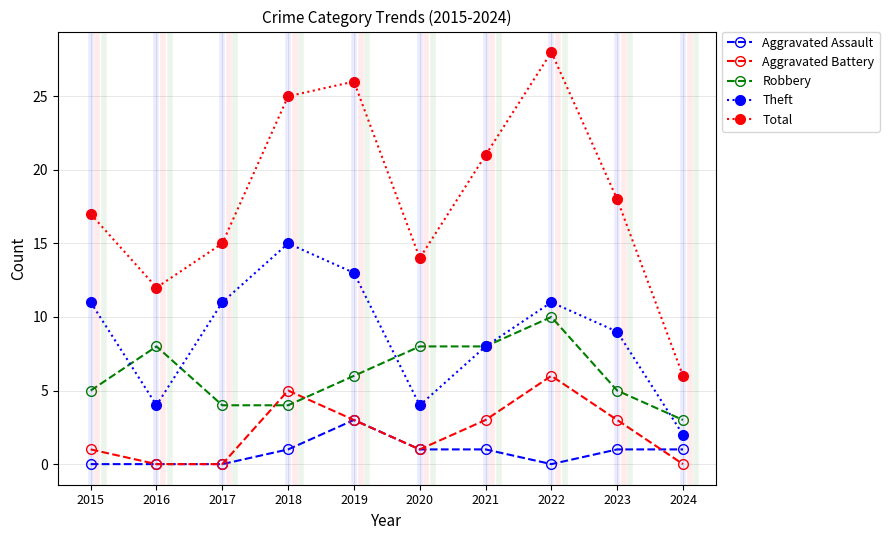

Reading left to right, list all the values displayed in this chart.

Aggravated Assault: 2015=0	2016=0	2017=0	2018=1	2019=3	2020=1	2021=1	2022=0	2023=1	2024=1
Aggravated Battery: 2015=1	2016=0	2017=0	2018=5	2019=3	2020=1	2021=3	2022=6	2023=3	2024=0
Robbery: 2015=5	2016=8	2017=4	2018=4	2019=6	2020=8	2021=8	2022=10	2023=5	2024=3
Theft: 2015=11	2016=4	2017=11	2018=15	2019=13	2020=4	2021=8	2022=11	2023=9	2024=2
Total: 2015=17	2016=12	2017=15	2018=25	2019=26	2020=14	2021=21	2022=28	2023=18	2024=6